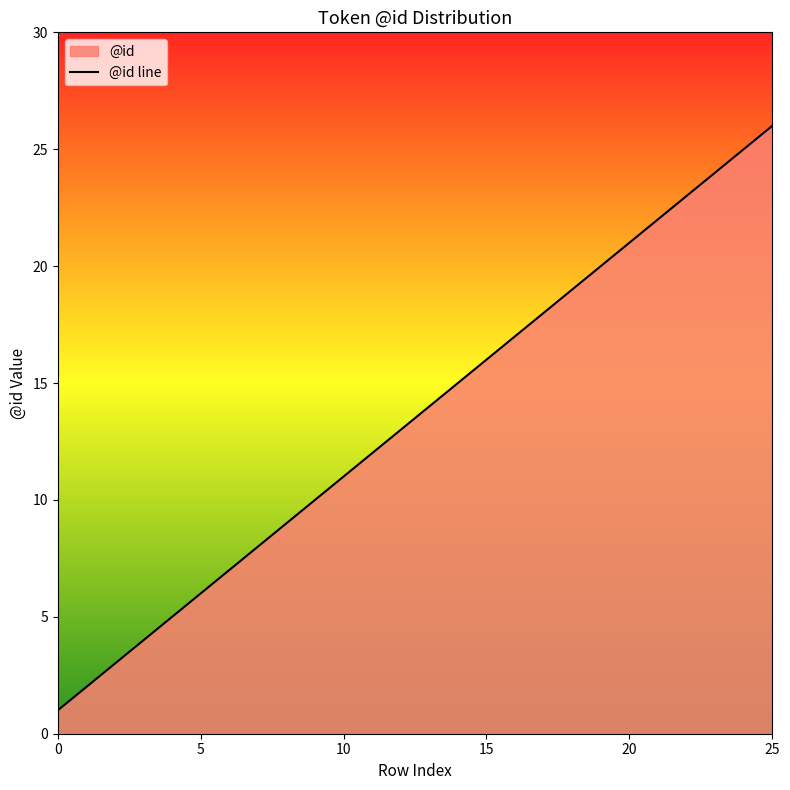

What is the greatest value displayed?

26